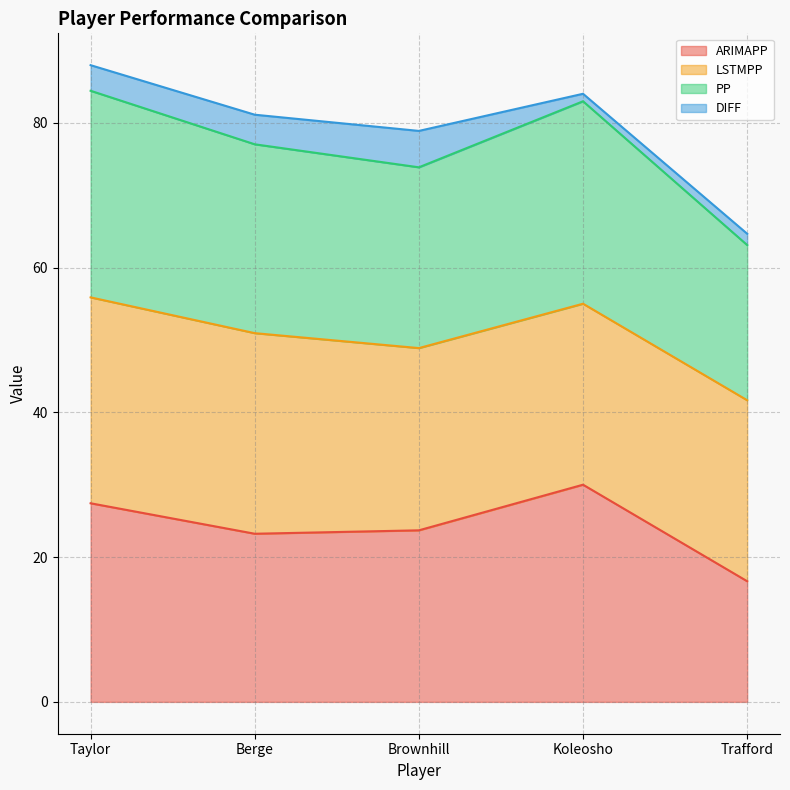

Is it true that PP equals 84.4 at Taylor?

True